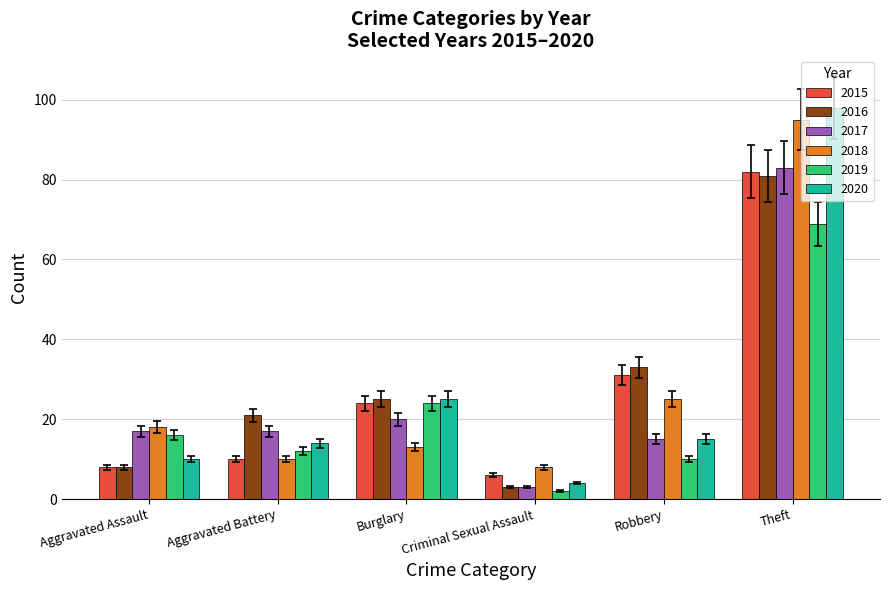

Is it true that 2019 equals 8 at Burglary?

False